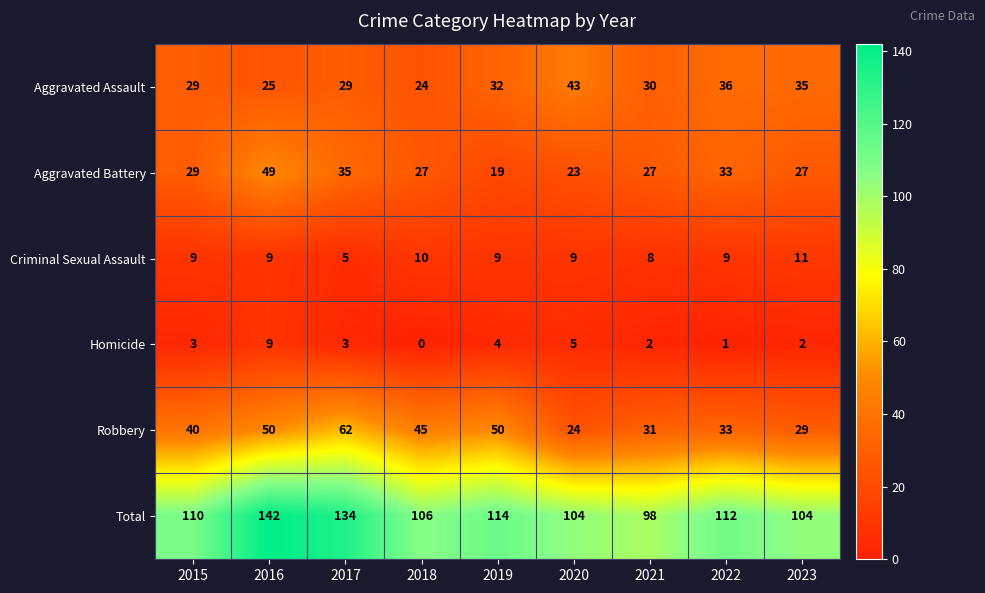

Which series has the largest total across all categories?

Total